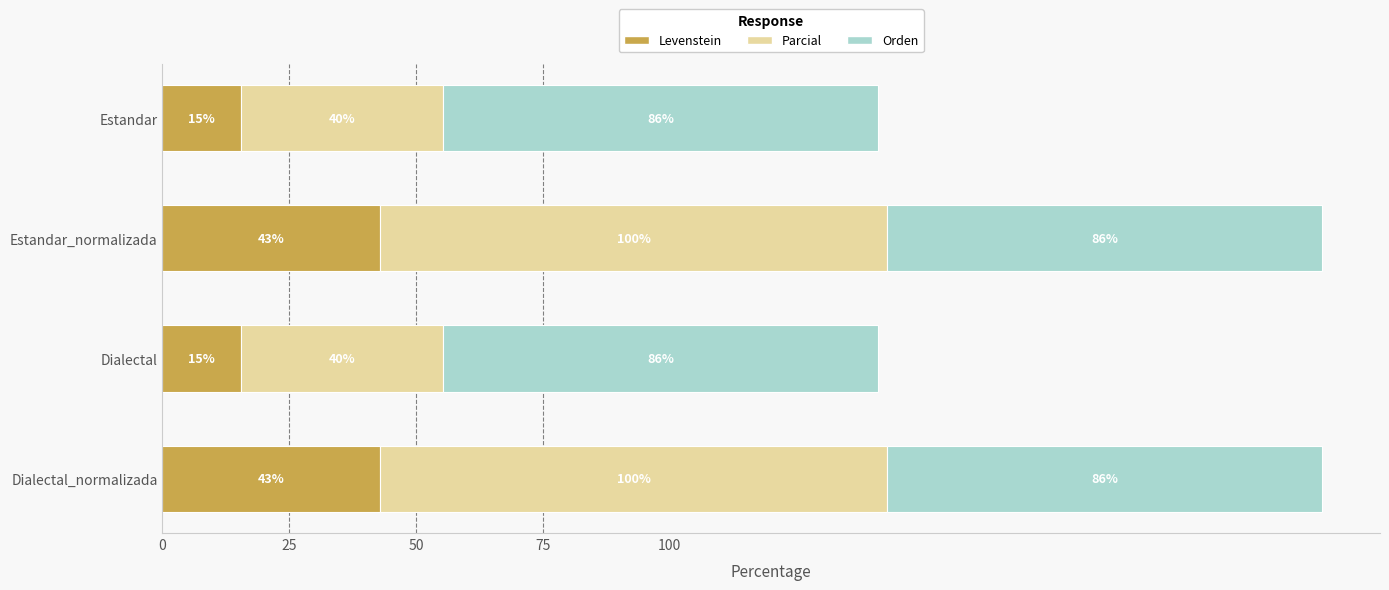

What is the maximum value for Levenstein?

42.9